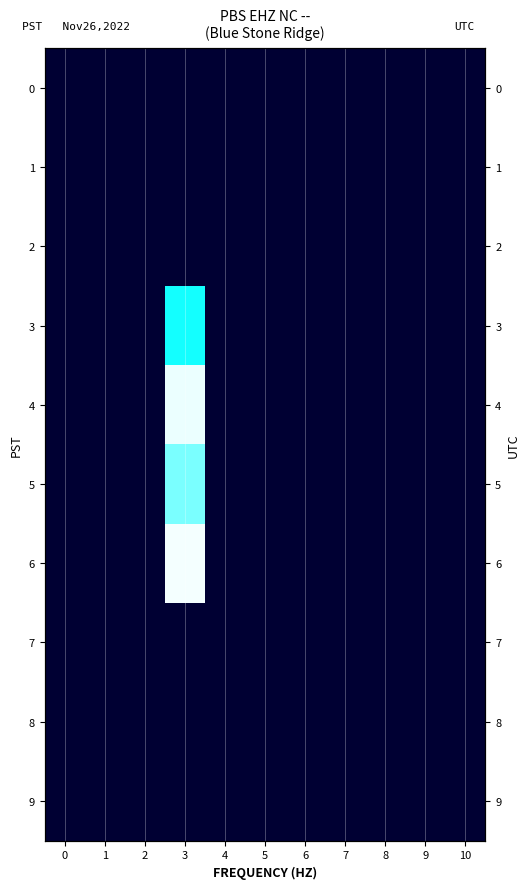

At how many categories does at least one series exceed 14?

1